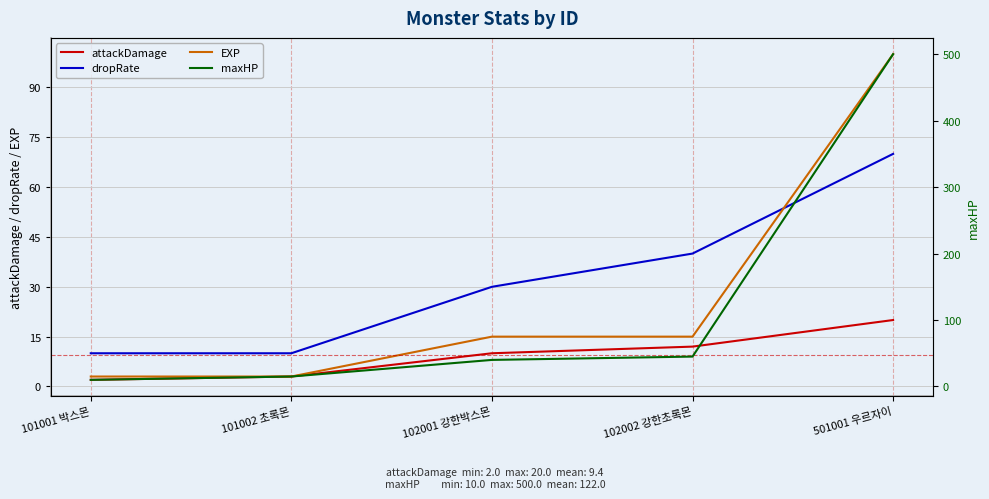

What is the value of the attackDamage point at the 1st from the left?

2